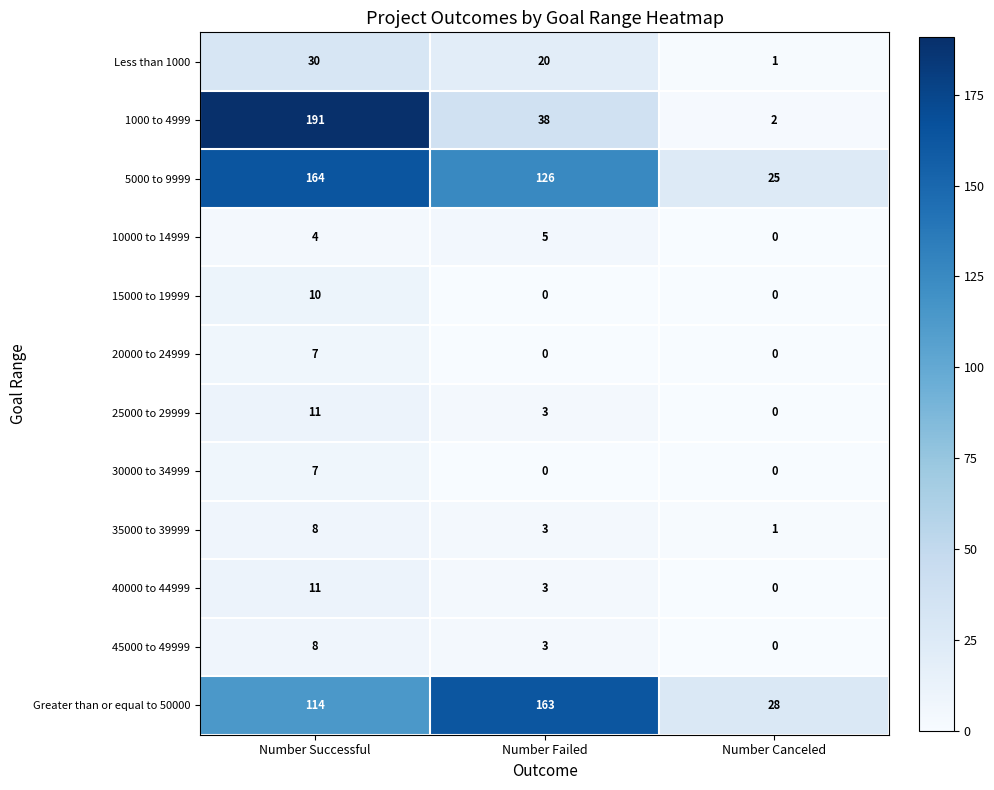

List the labels in order of 40000 to 44999 value, largest first.

Number Successful, Number Failed, Number Canceled